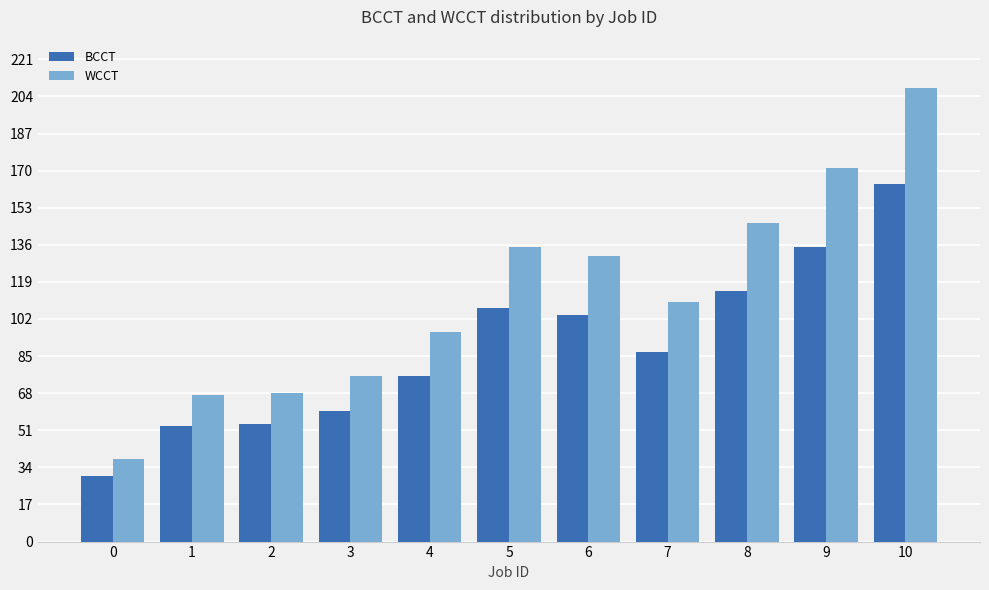

Between 4 and 5, which series saw the biggest shift?

WCCT